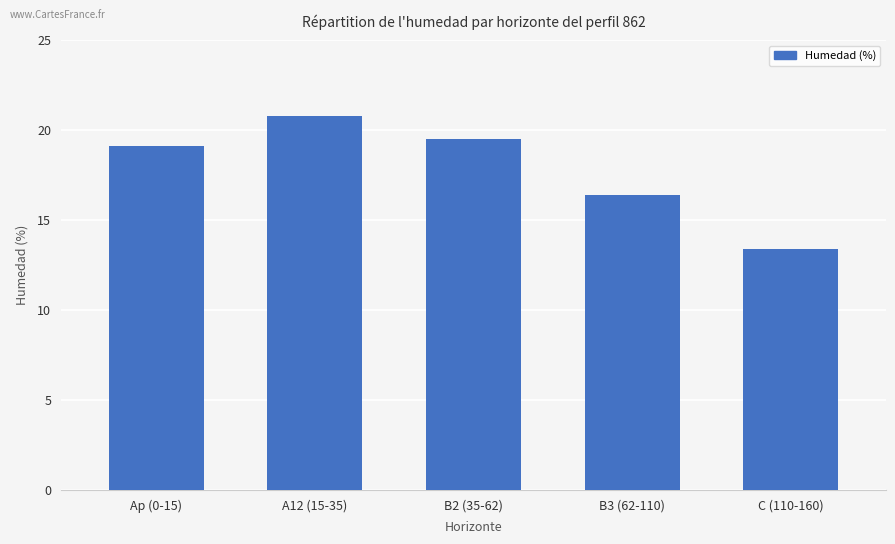

Which category has the lowest value across all series?

C (110-160)